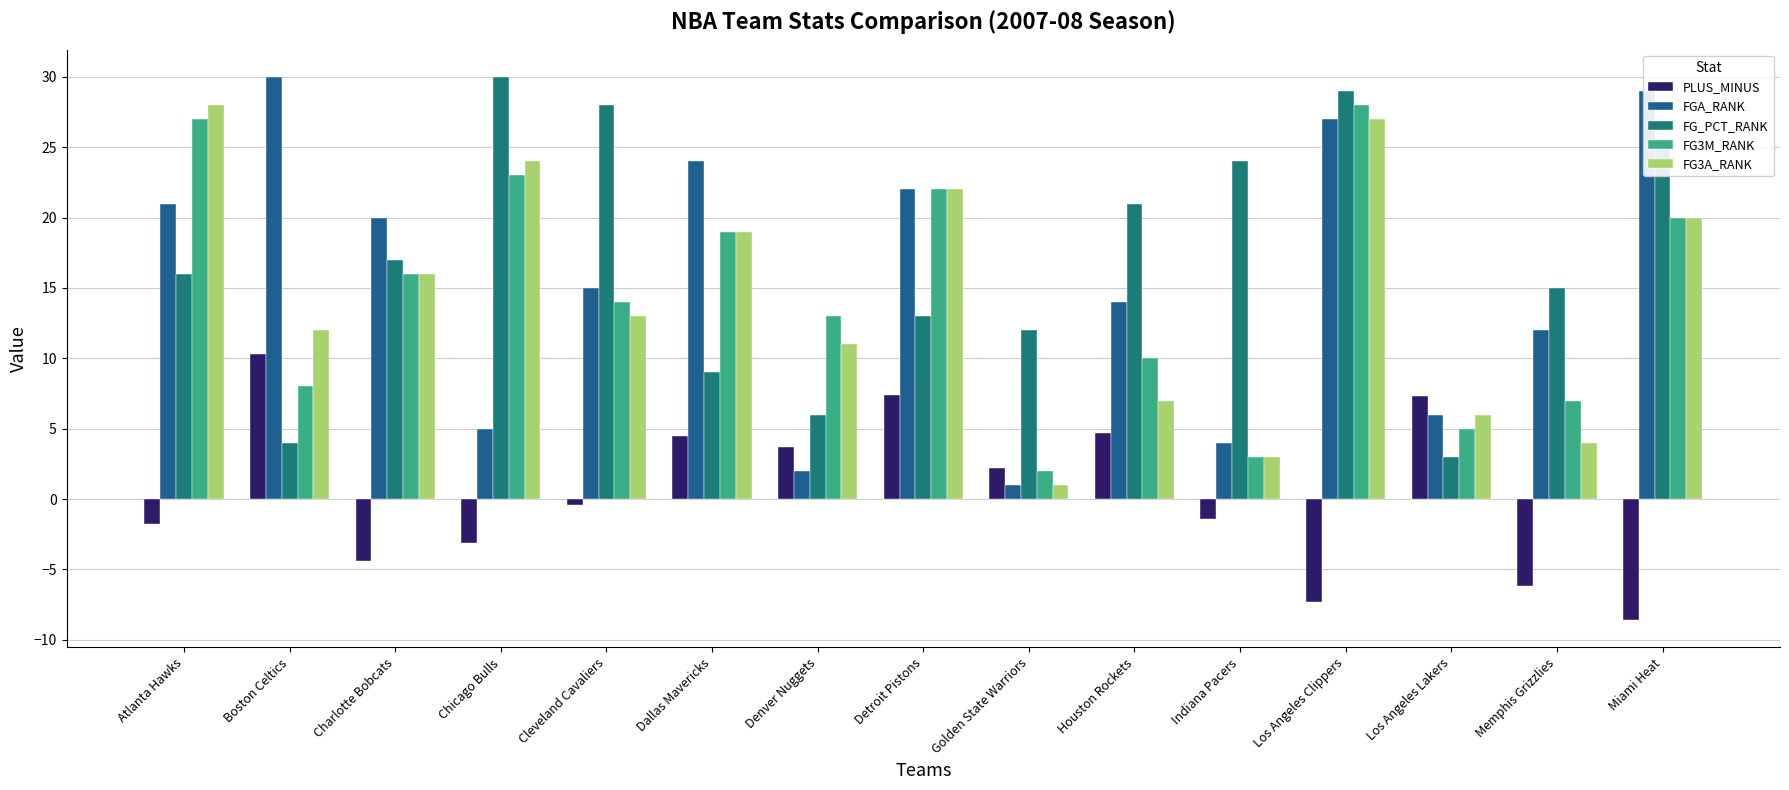

At which label does FG3M_RANK first exceed 14?

Atlanta Hawks